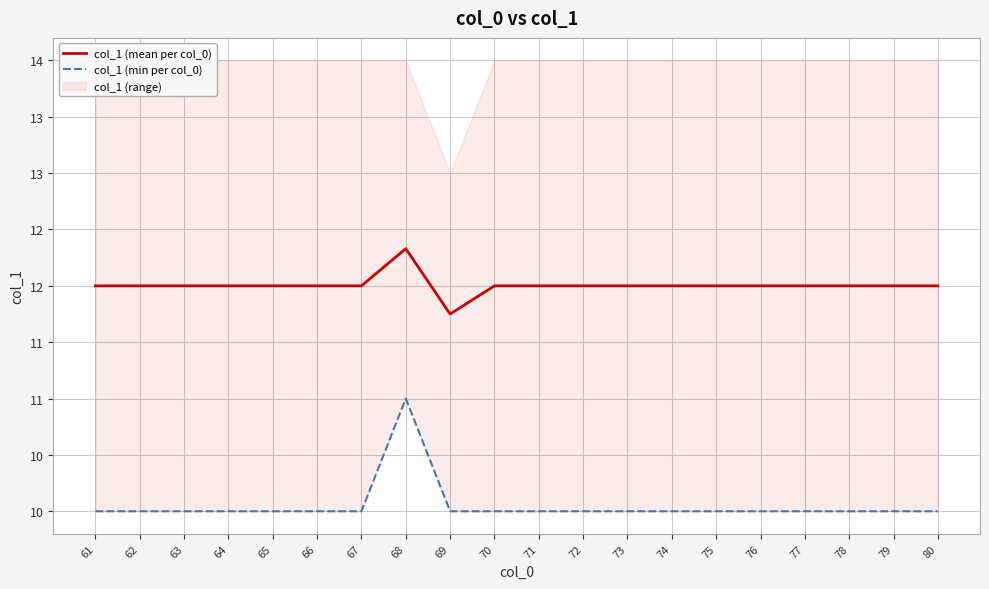

Where is col_1 (min per col_0) nearest to the value 10?

61